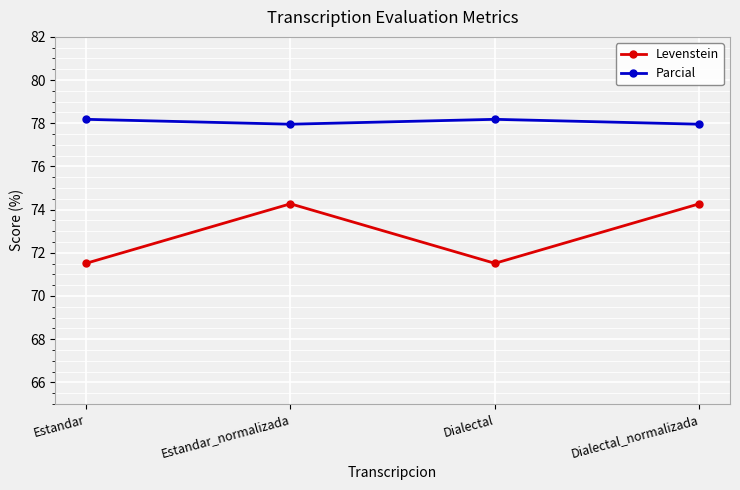

Rank the series at Dialectal_normalizada from lowest to highest value.

Levenstein, Parcial